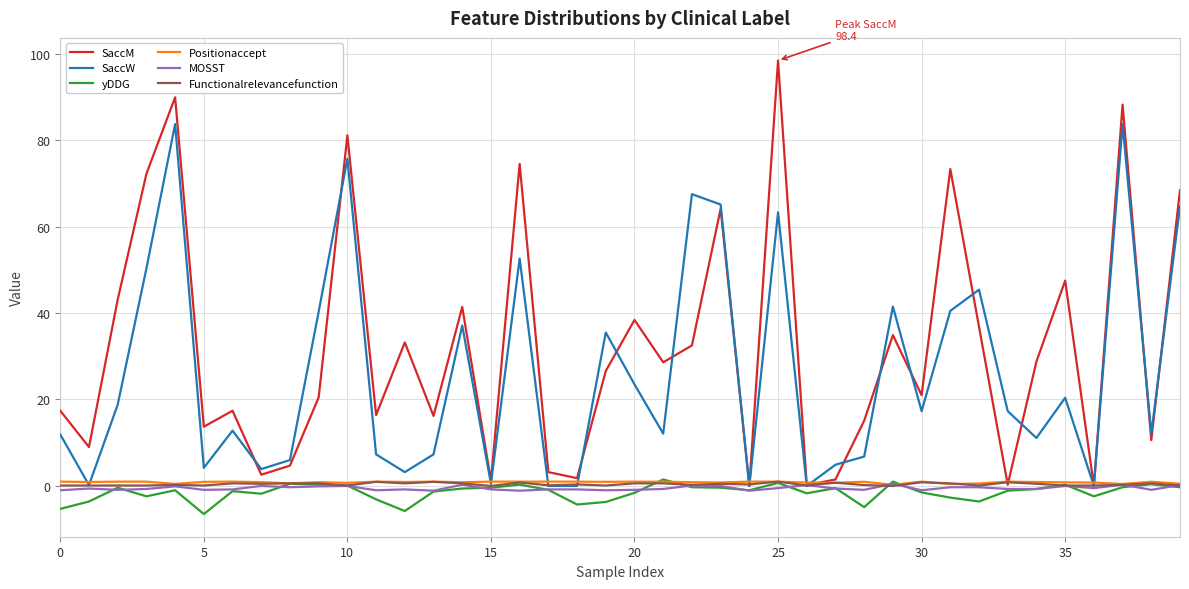

Which series has the largest range (max minus min)?

SaccM